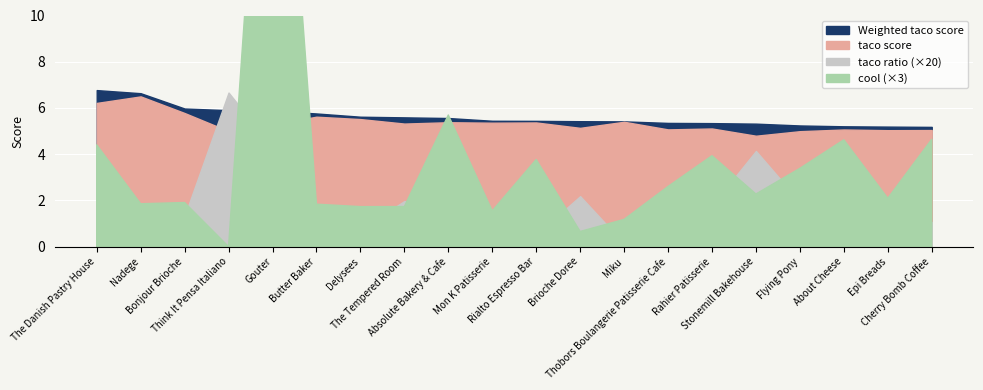

What is the total value across all series at The Tempered Room?

11.6